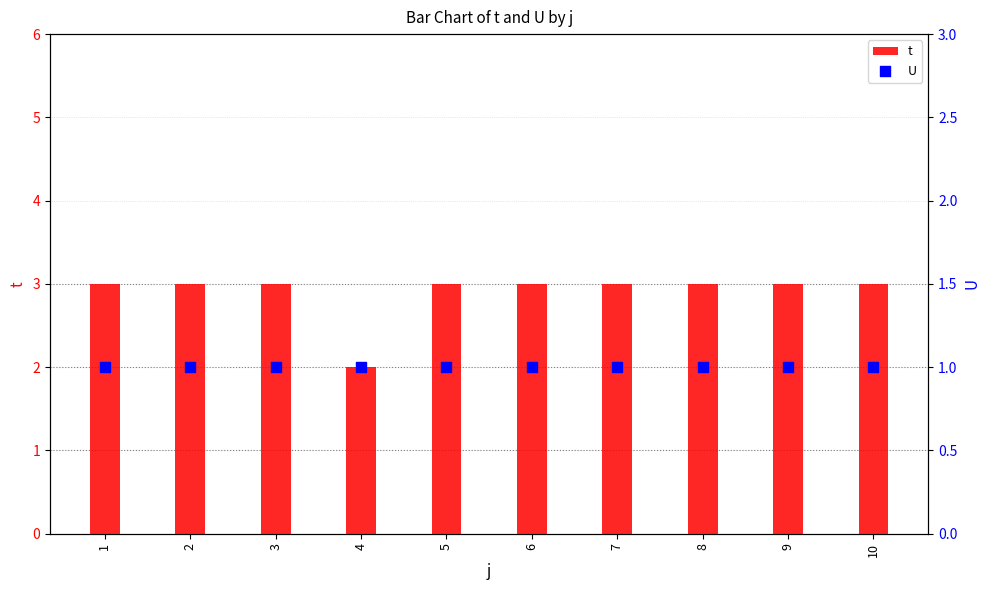

At how many categories does at least one series exceed 2?

9